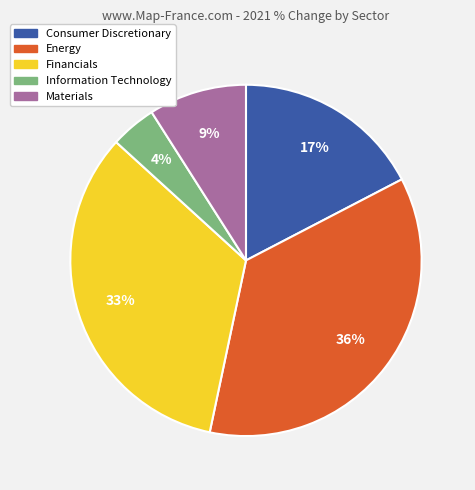

Count the number of slices in the pie.

5